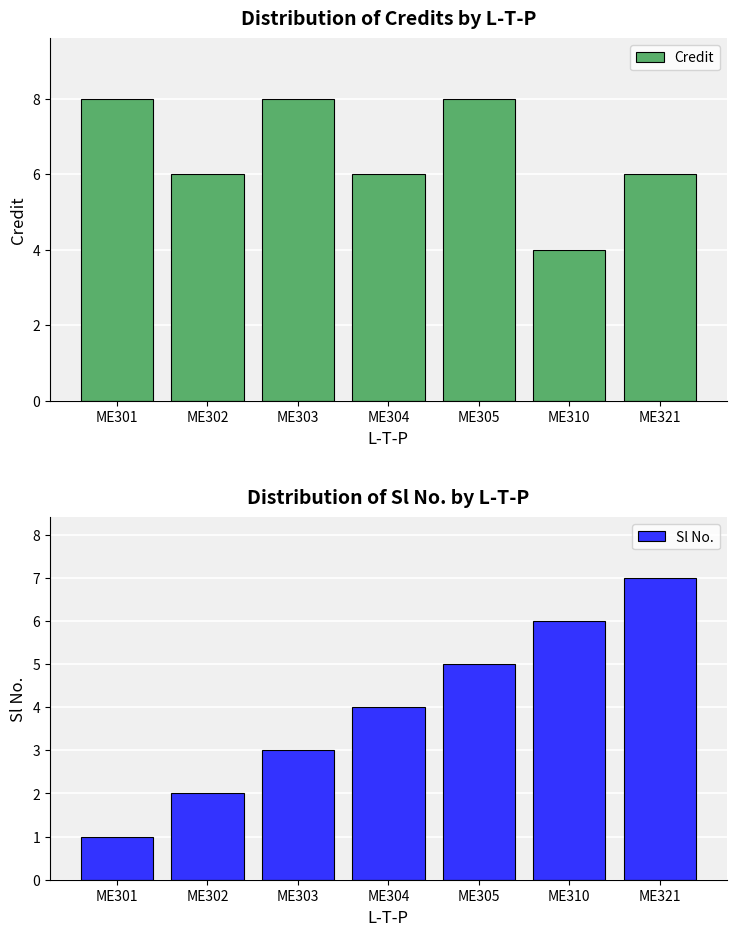

Reading left to right, list all the values displayed in this chart.

Credit: 8	6	8	6	8	4	6
Sl No.: 1	2	3	4	5	6	7